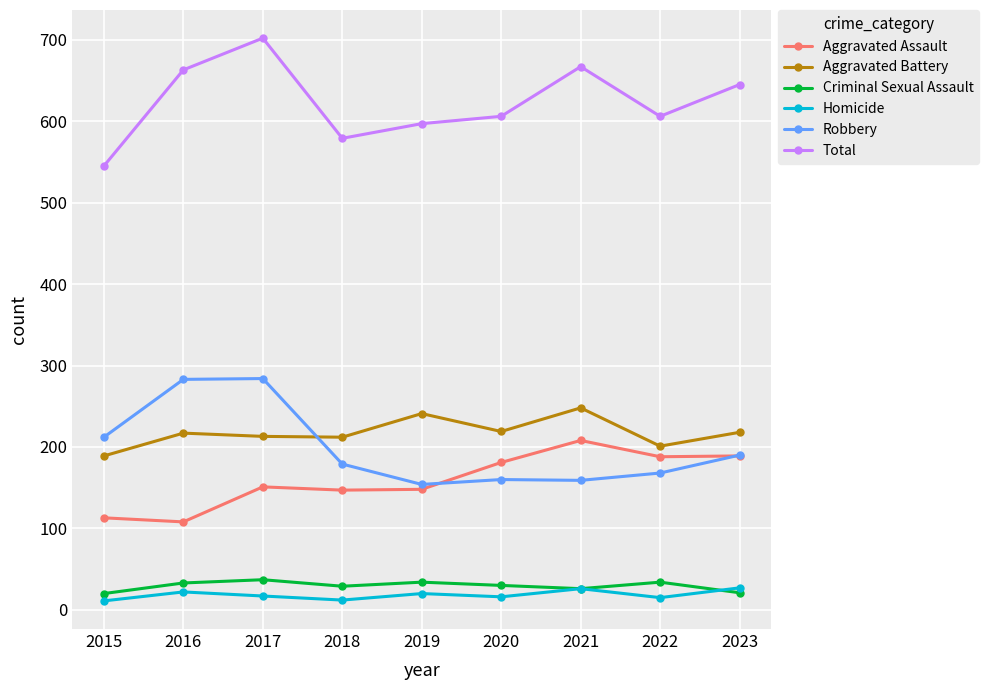

What are all the series names shown in the legend?

Aggravated Assault, Aggravated Battery, Criminal Sexual Assault, Homicide, Robbery, Total